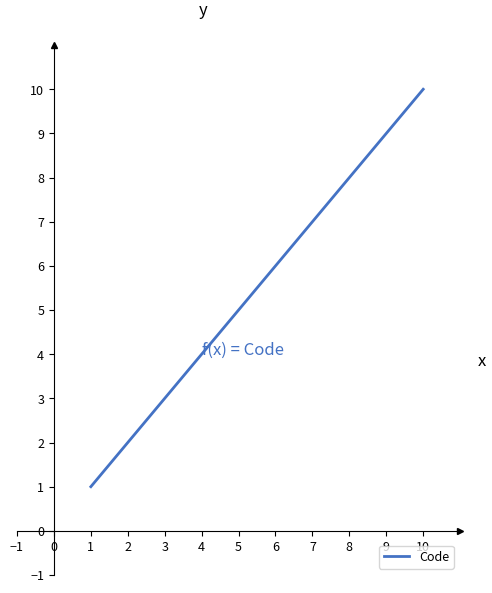

What value does the data have at 3?

3